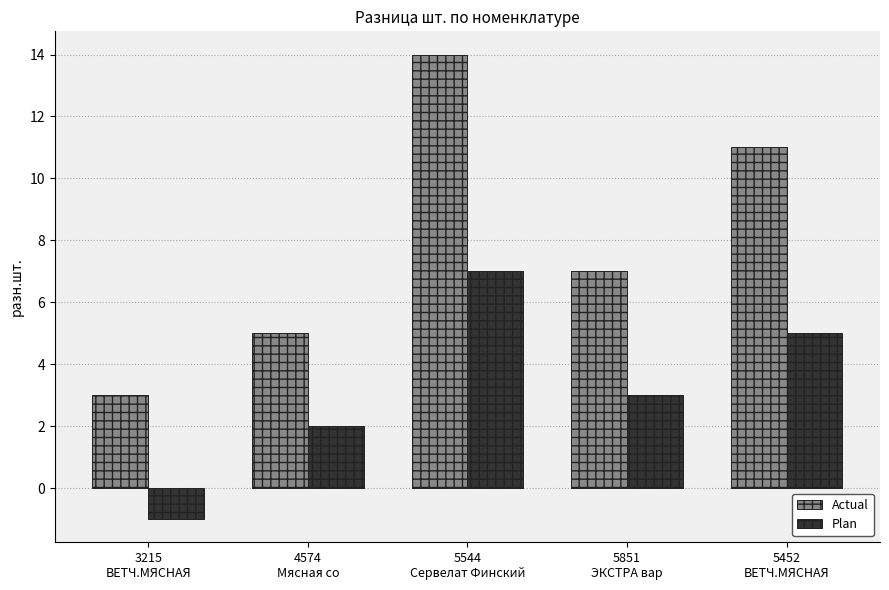

Reading left to right, list all the values displayed in this chart.

Actual: 3	5	14	7	11
Plan: -1	2	7	3	5